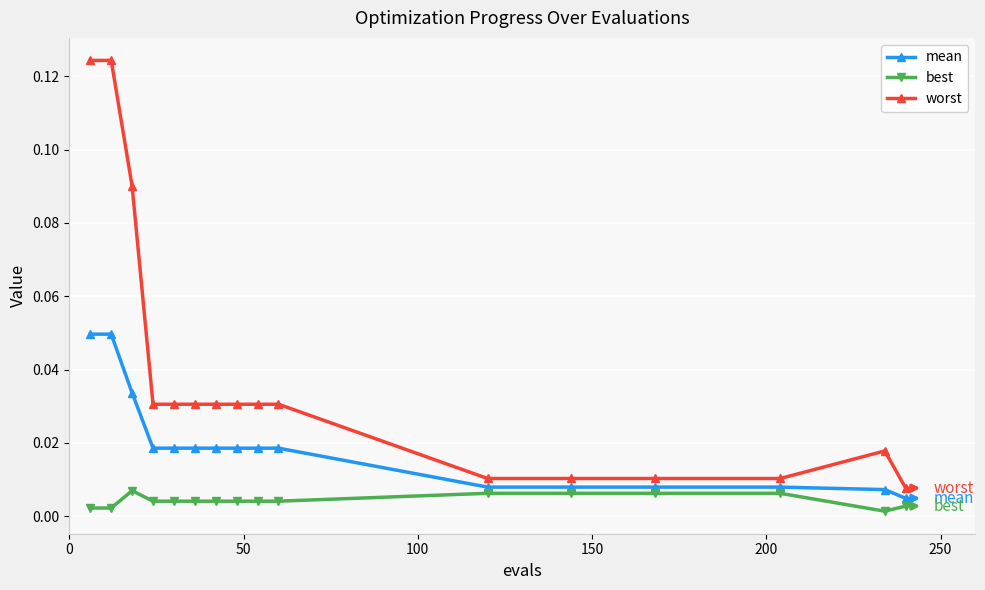

How many series are shown in this chart?

3